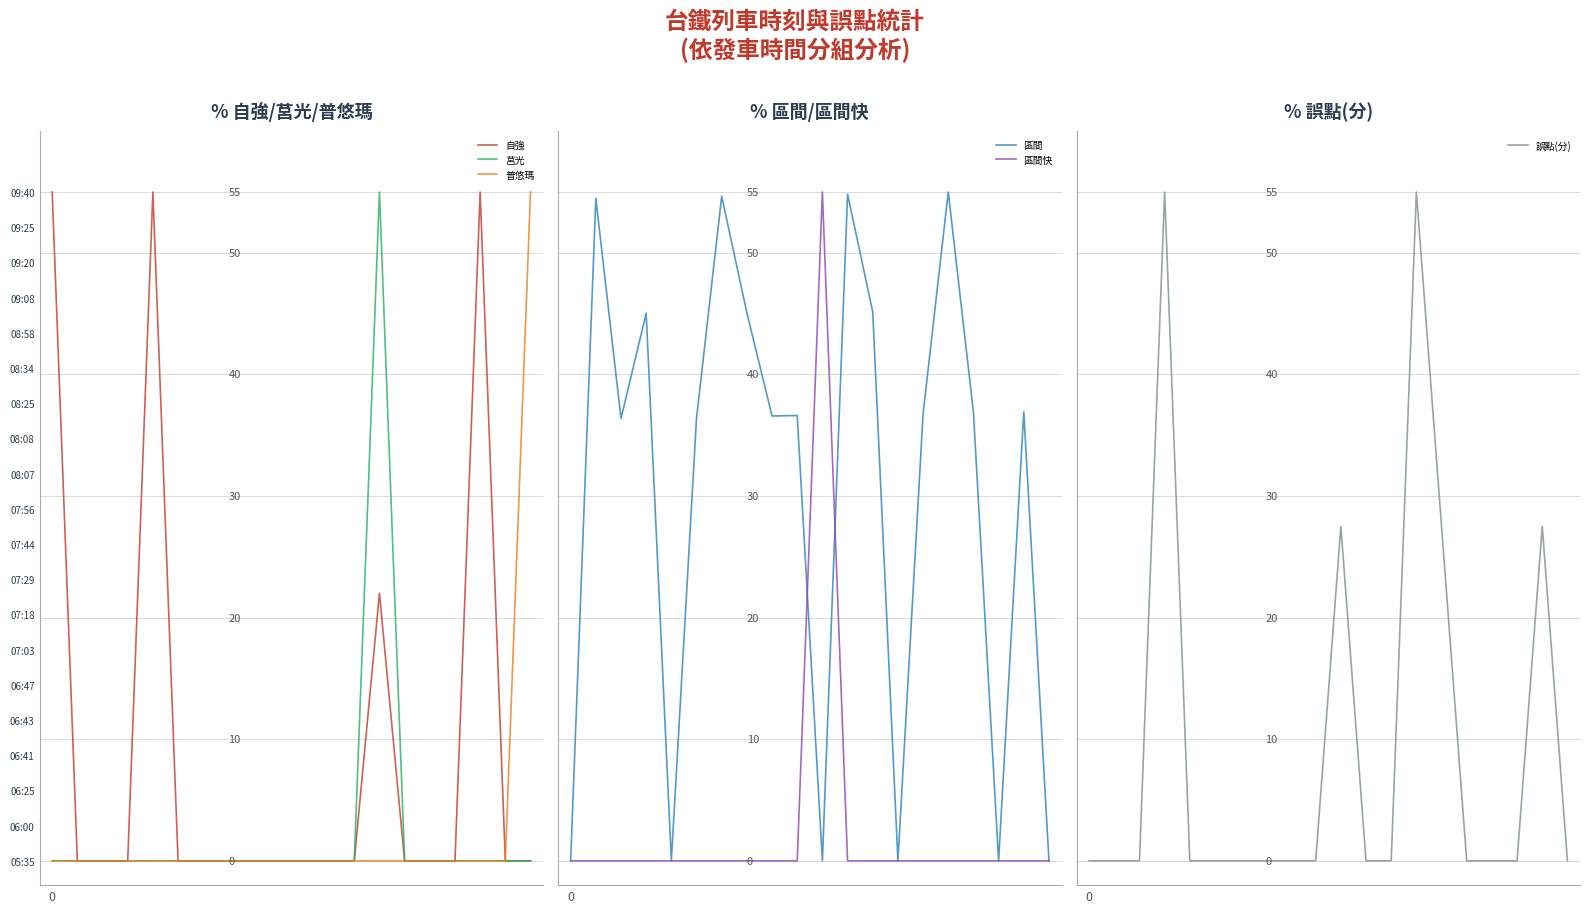

Rank the series at 8 from lowest to highest value.

自強, 莒光, 普悠瑪, 區間快, 誤點(分), 區間